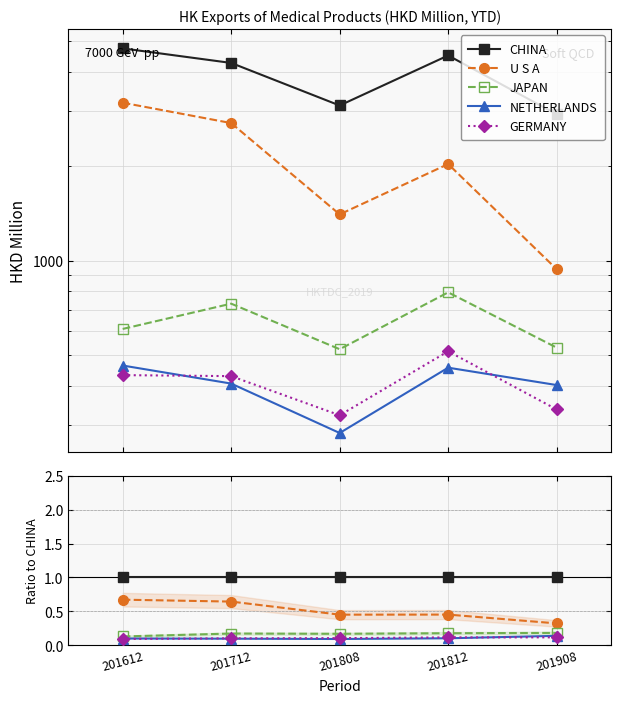

True or false: CHINA and U S A cross at least once.

False